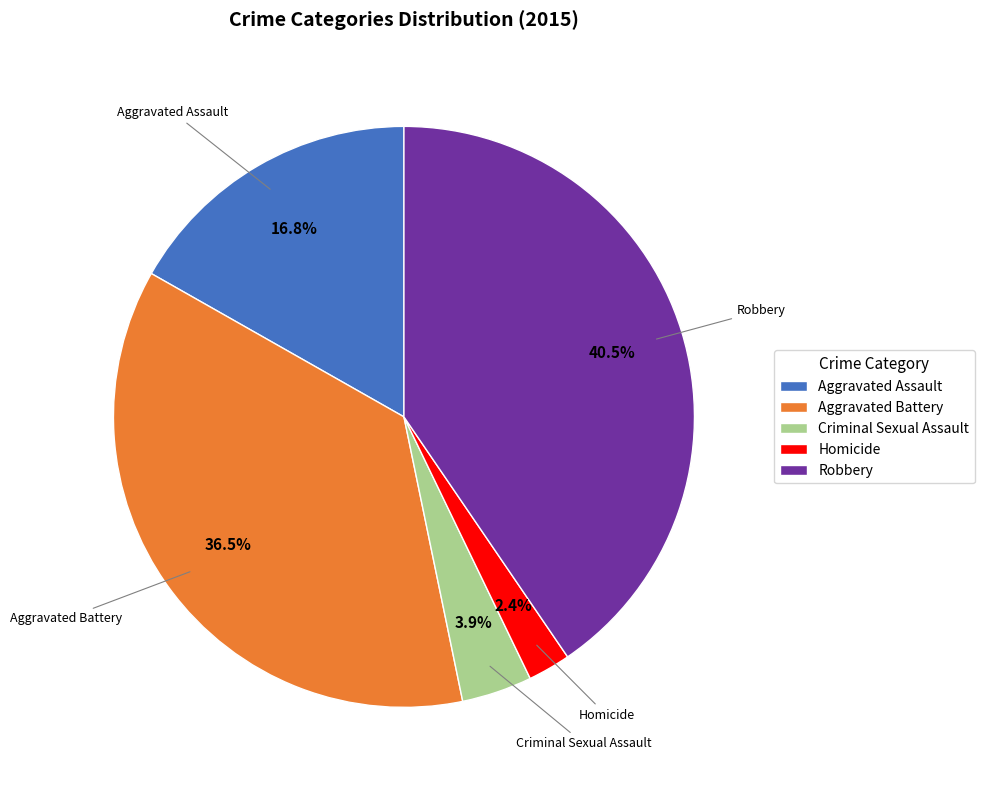

Rank the categories by value from highest to lowest.

Robbery, Aggravated Battery, Aggravated Assault, Criminal Sexual Assault, Homicide